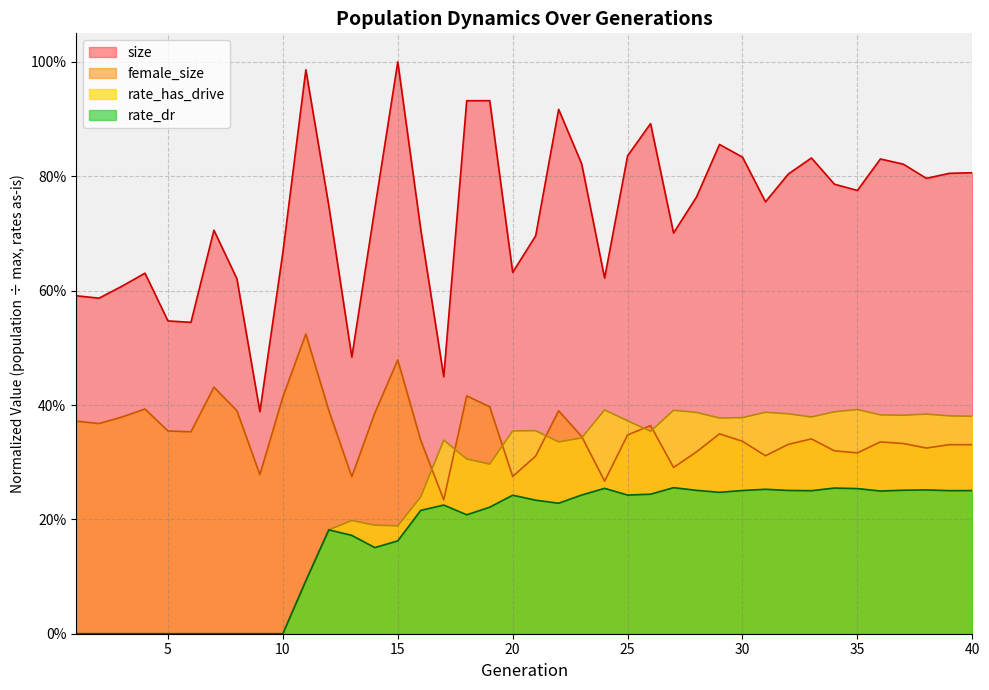

At which category does rate_has_drive reach its first local valley?

15